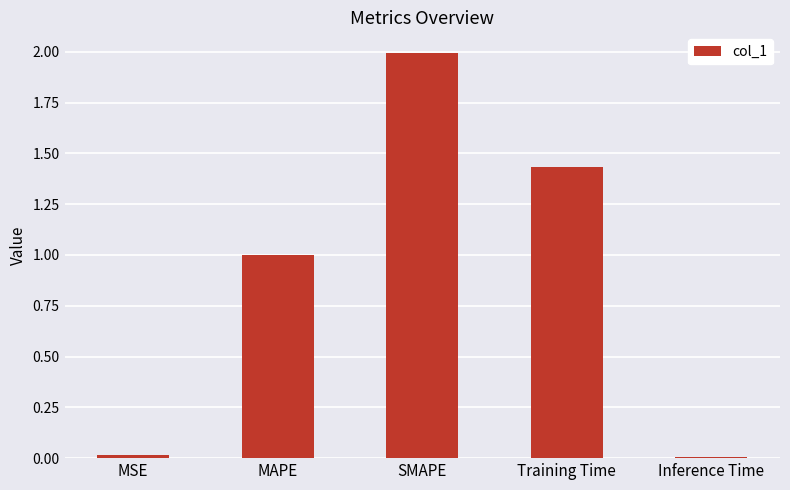

Is it true that the value at SMAPE is 2.0?

True